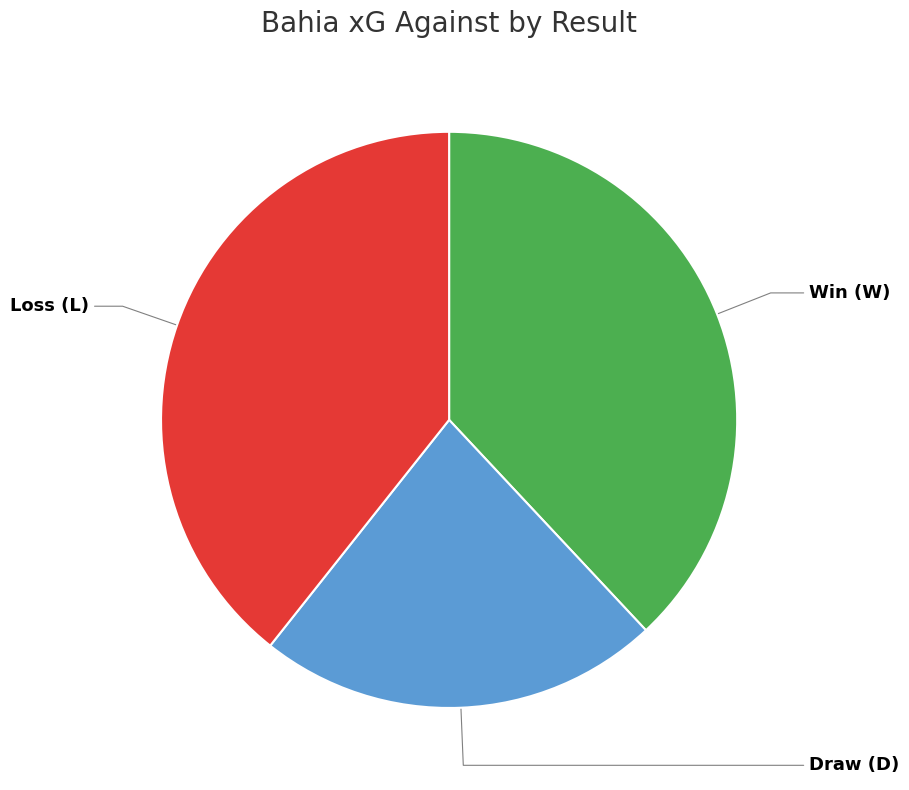

Is the sum of Win (W) and Draw (D) greater than half?

Yes